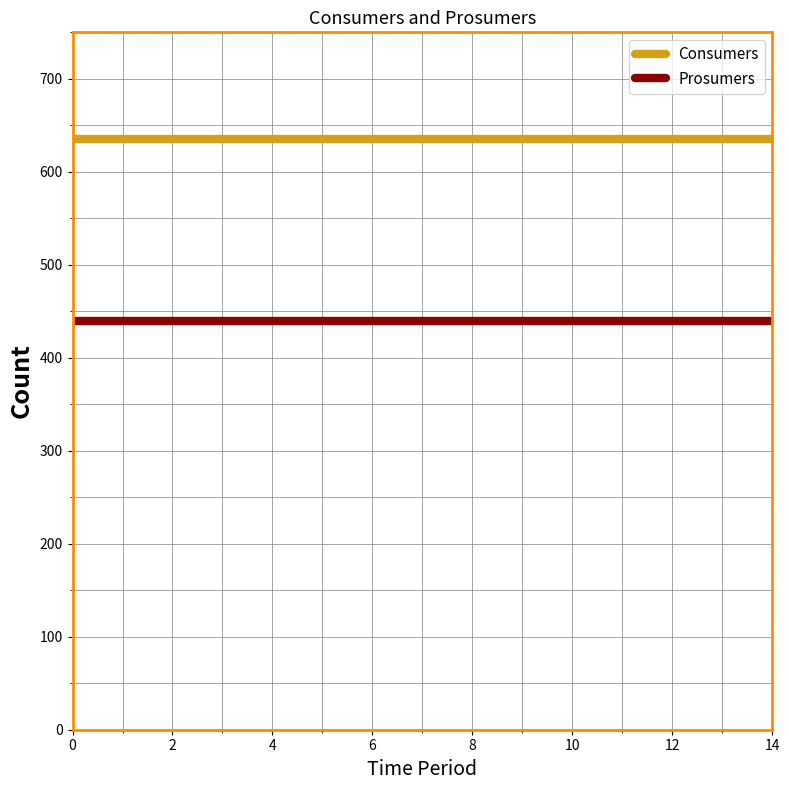

True or false: Prosumers and Consumers intersect in this chart.

False